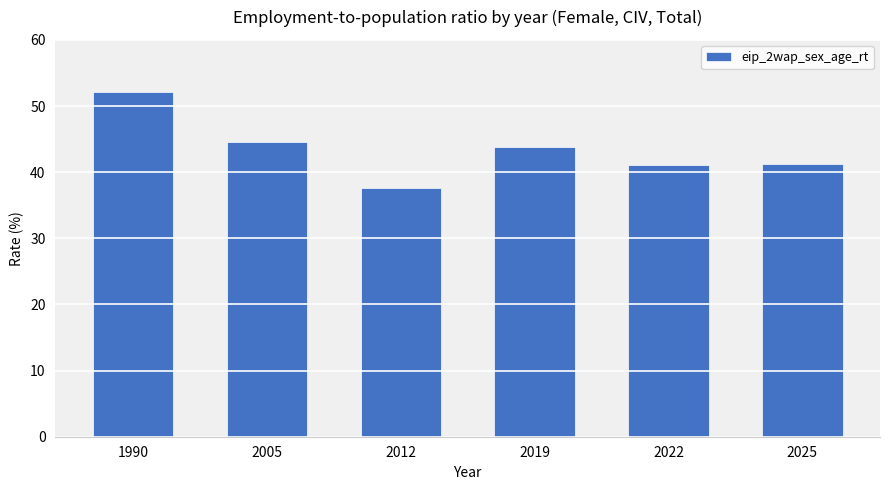

Where does the data first go above 43?

1990